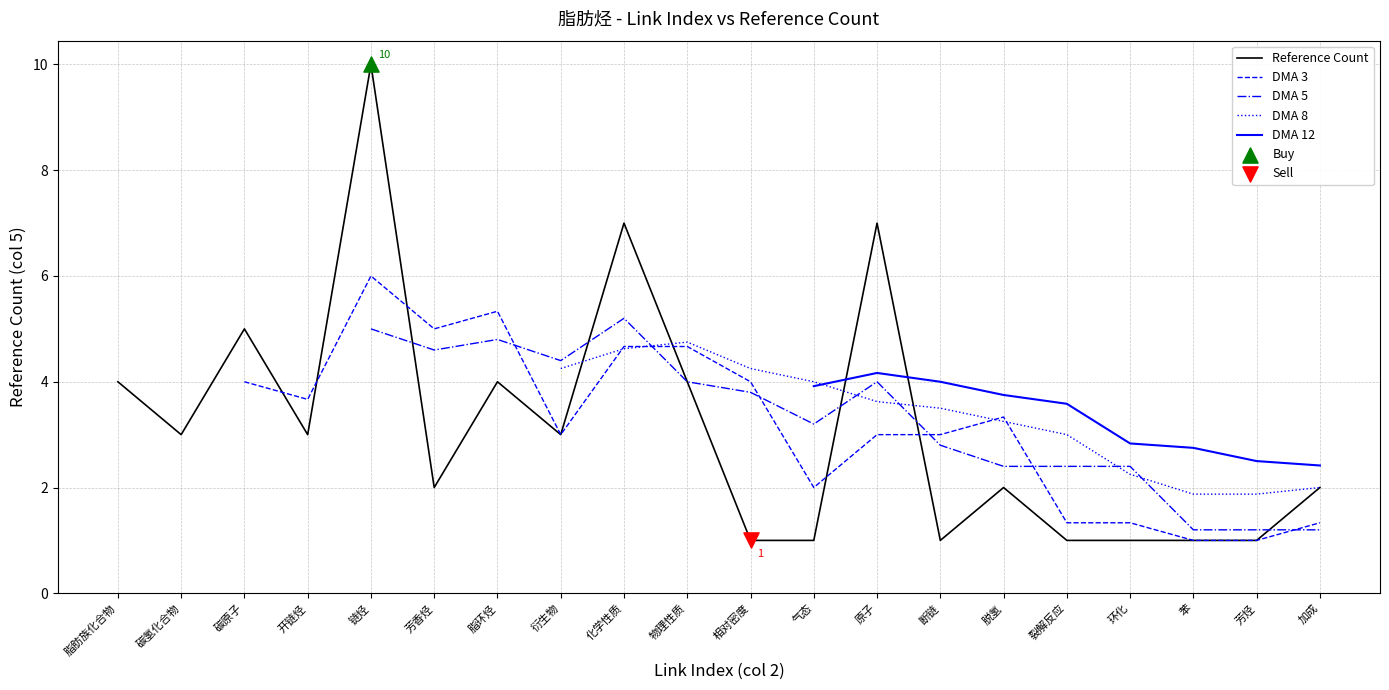

At which category is the sum across all series the highest?

原子